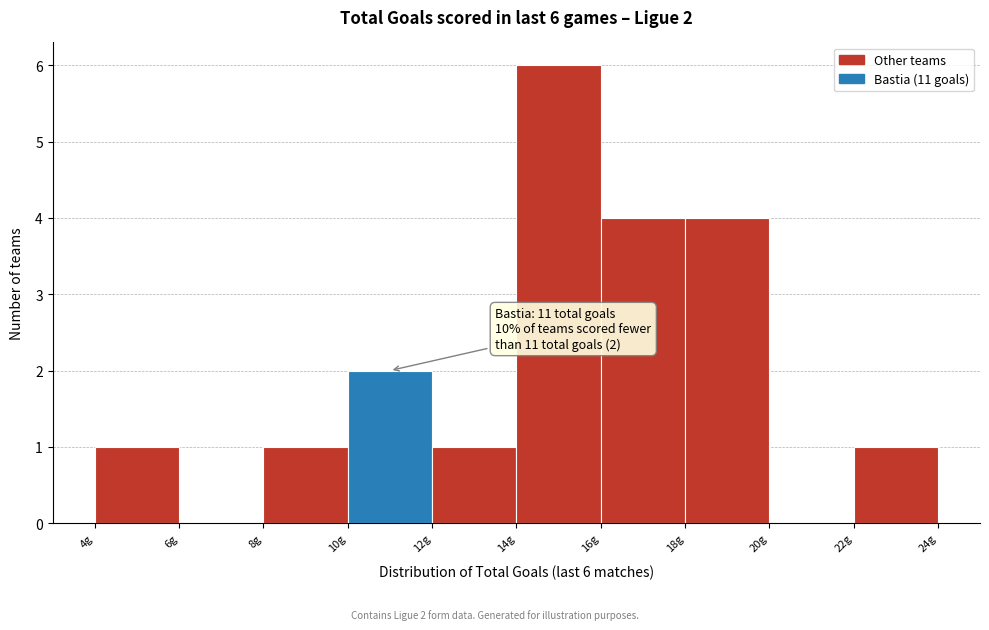

Which range on the x-axis has the tallest bar?

14 to 16